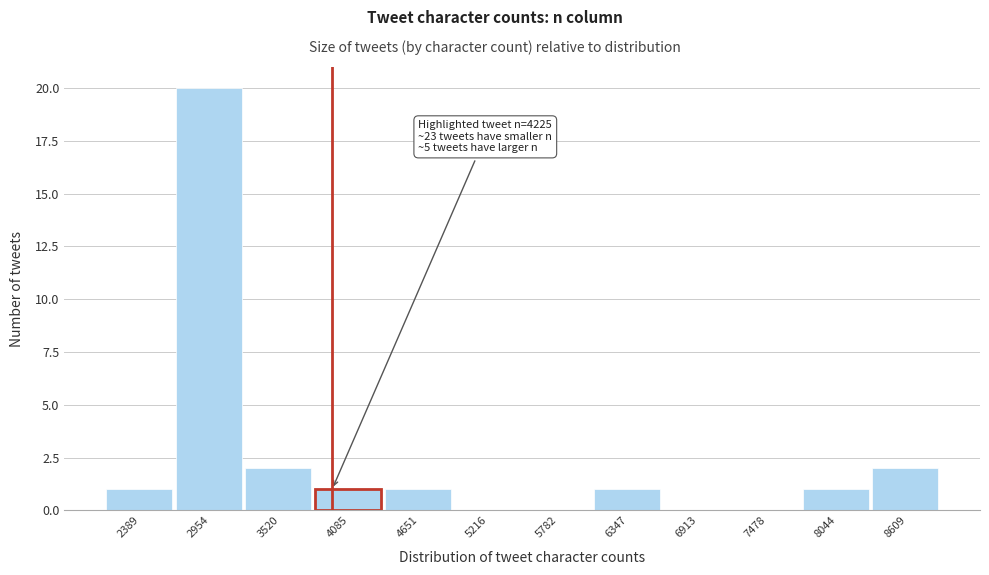

Reading left to right, list all the values displayed in this chart.

2389=1	2954=20	3520=2	4085=1	4651=1	5216=0	5782=0	6347=1	6913=0	7478=0	8044=1	8609=2